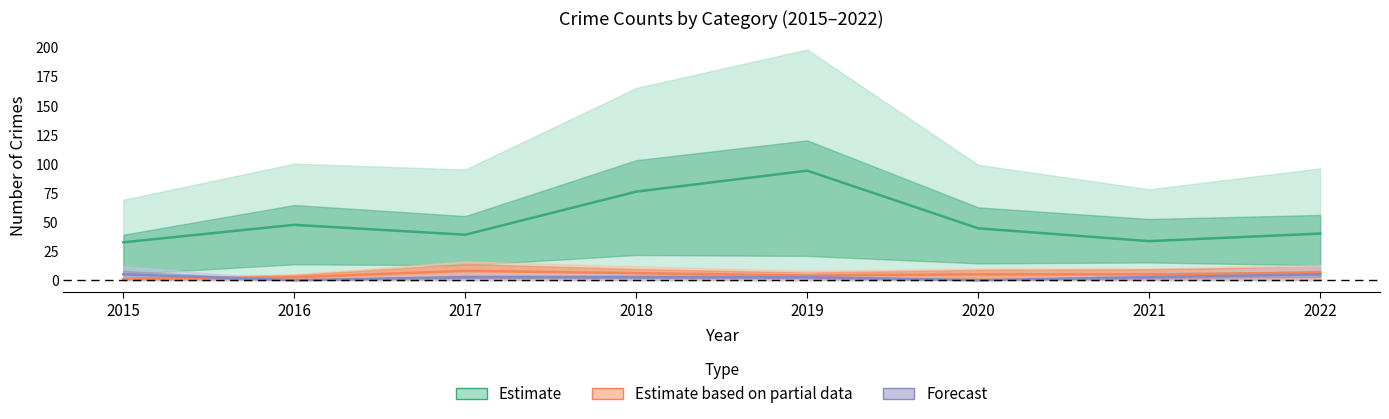

The value of Estimate at 2019 is 94.0. True or false?

True